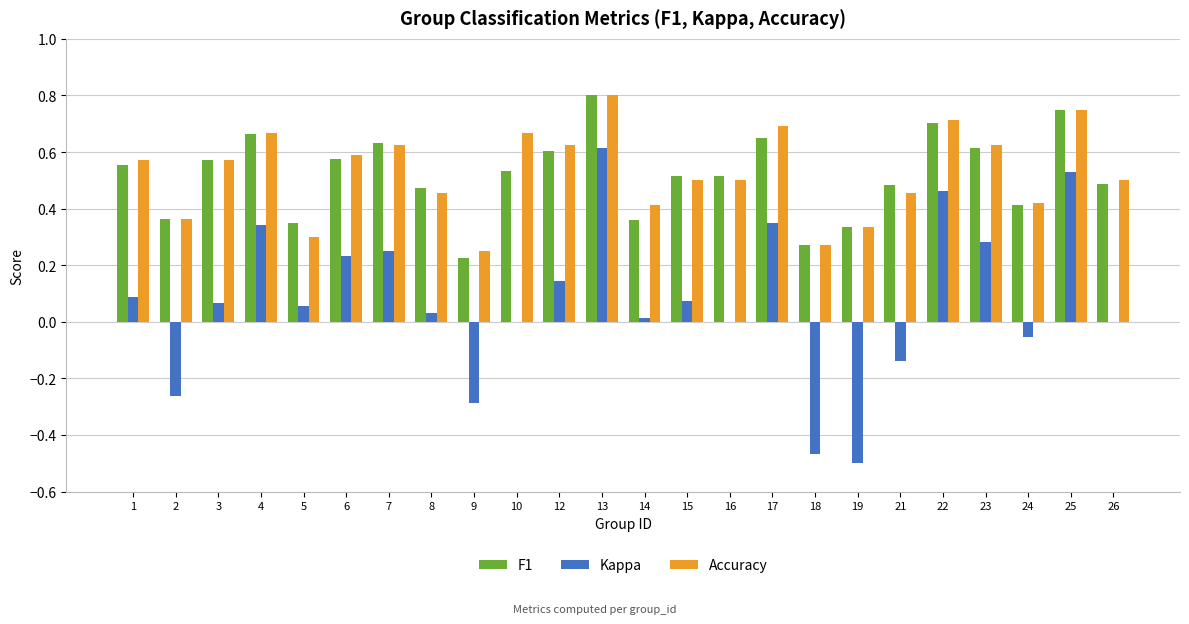

The F1 series shows 0.1 at 12. True or false?

False